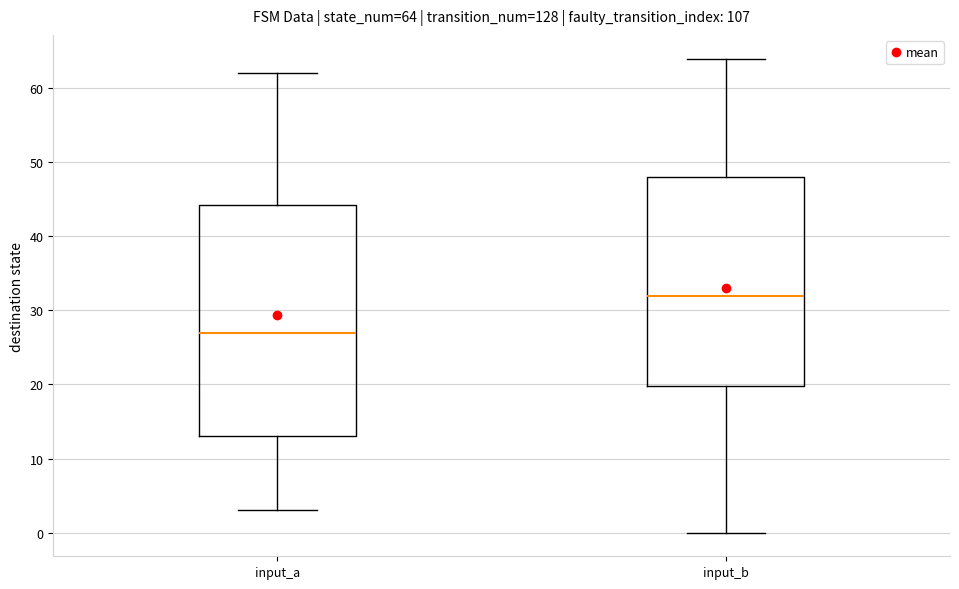

Which box has the lowest median line?

input_a